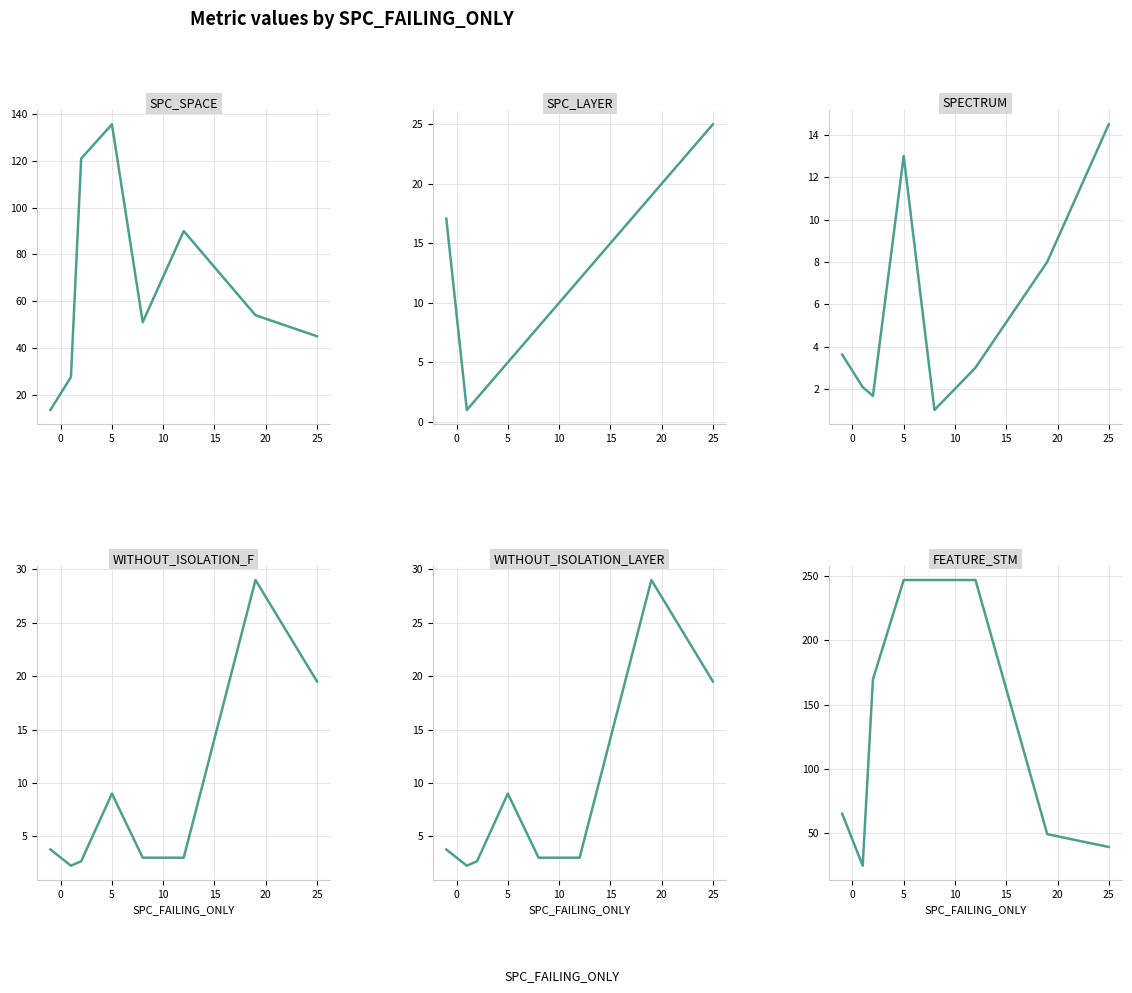

What is the sum of all SPC_SPACE values?

537.7